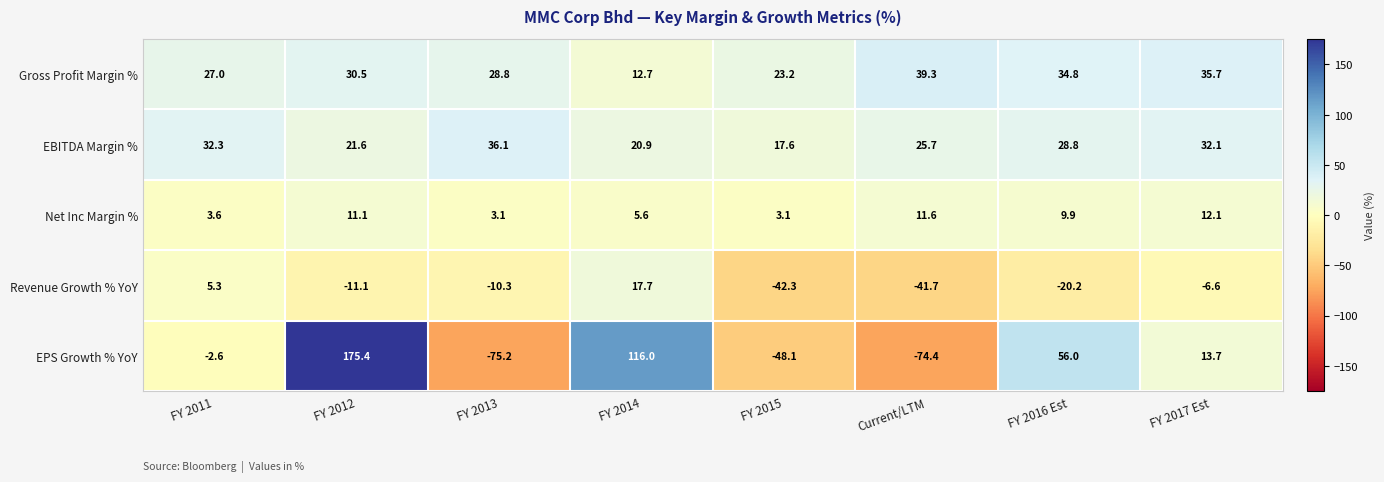

Which series has the largest range (max minus min)?

EPS Growth % YoY